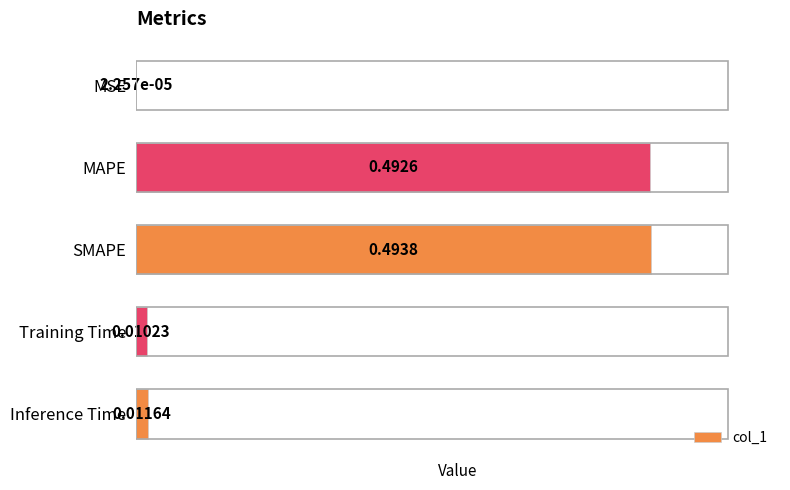

What is the sum of all values?

1.0